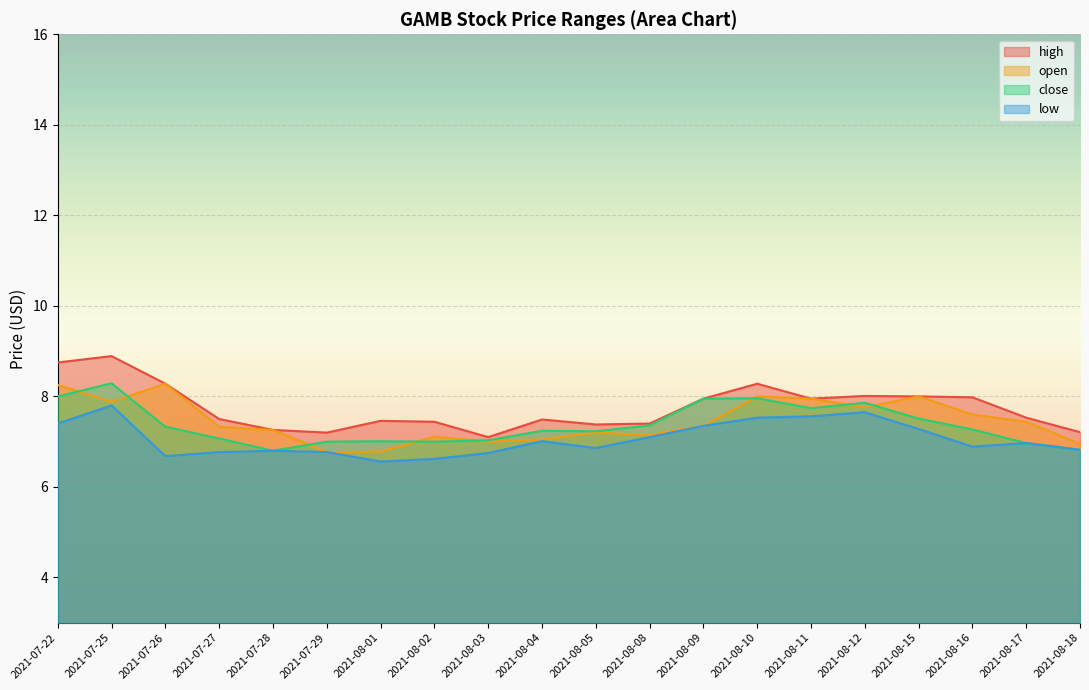

Which series has the largest range (max minus min)?

high